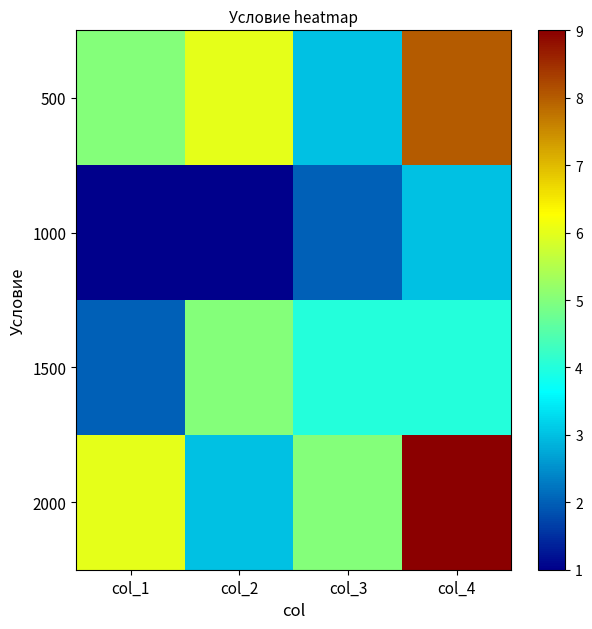

What is the spread (max minus min) of values at col_3?

3